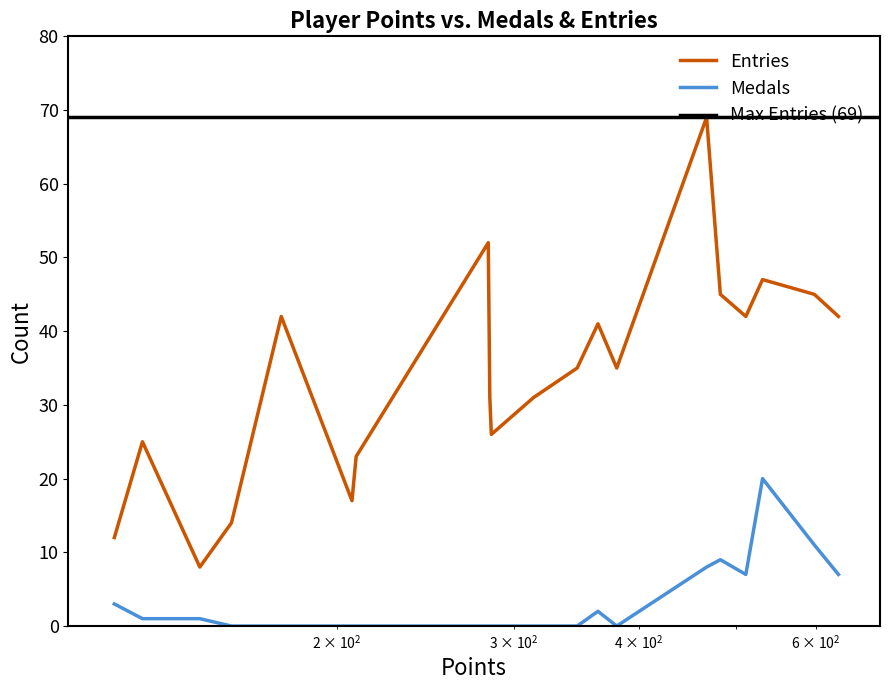

List the series in order of their peak value, highest first.

Entries, Medals